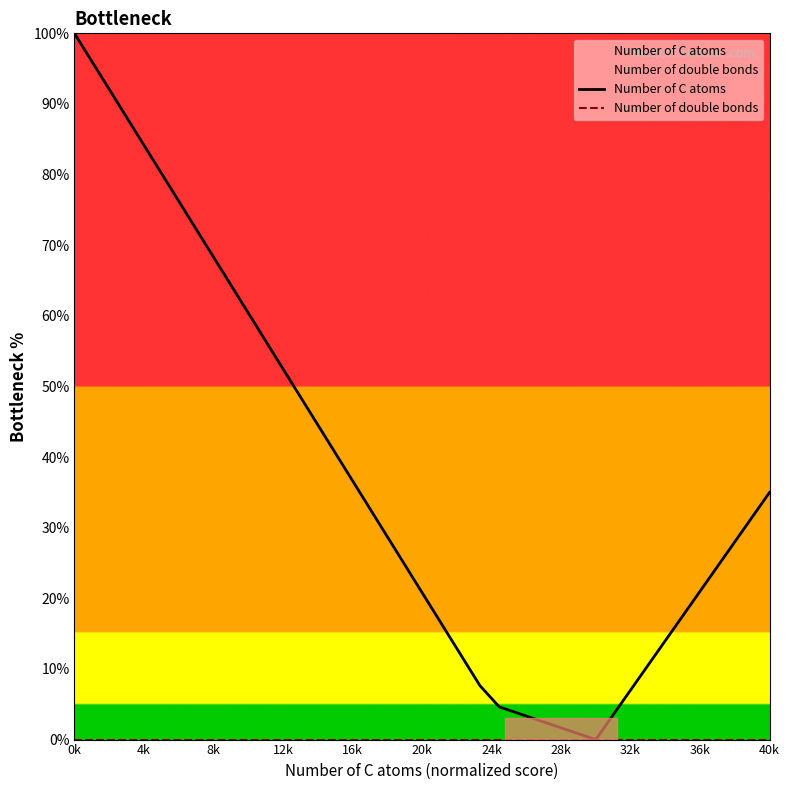

What is the highest value of the Number of C atoms series?

100.0